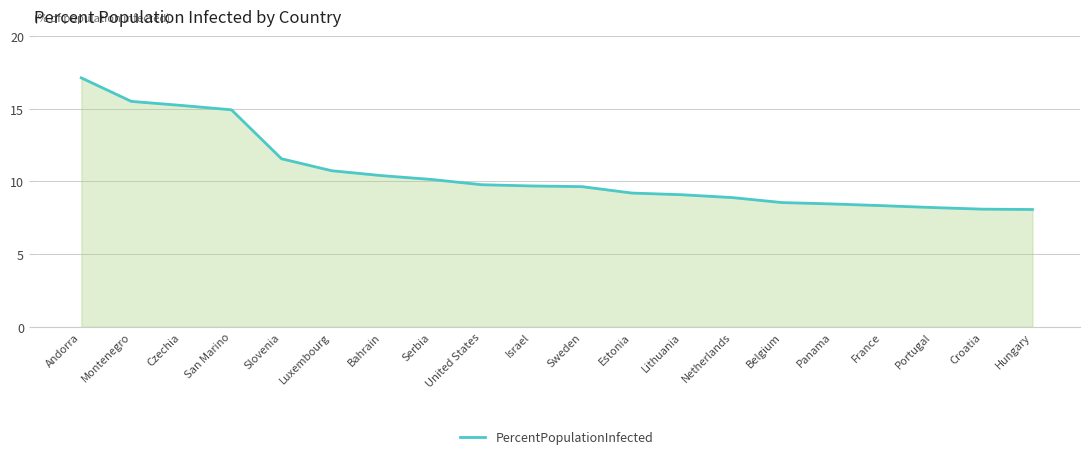

Is it true that the value at Portugal is 8.2?

True